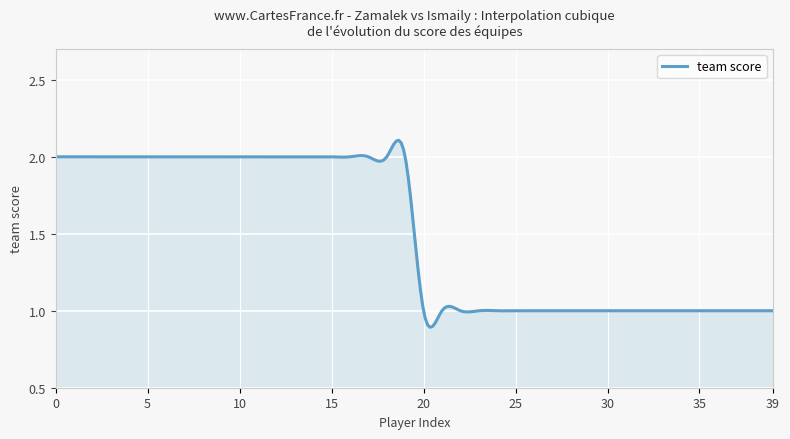

What is the difference between the maximum and minimum values?

1.2